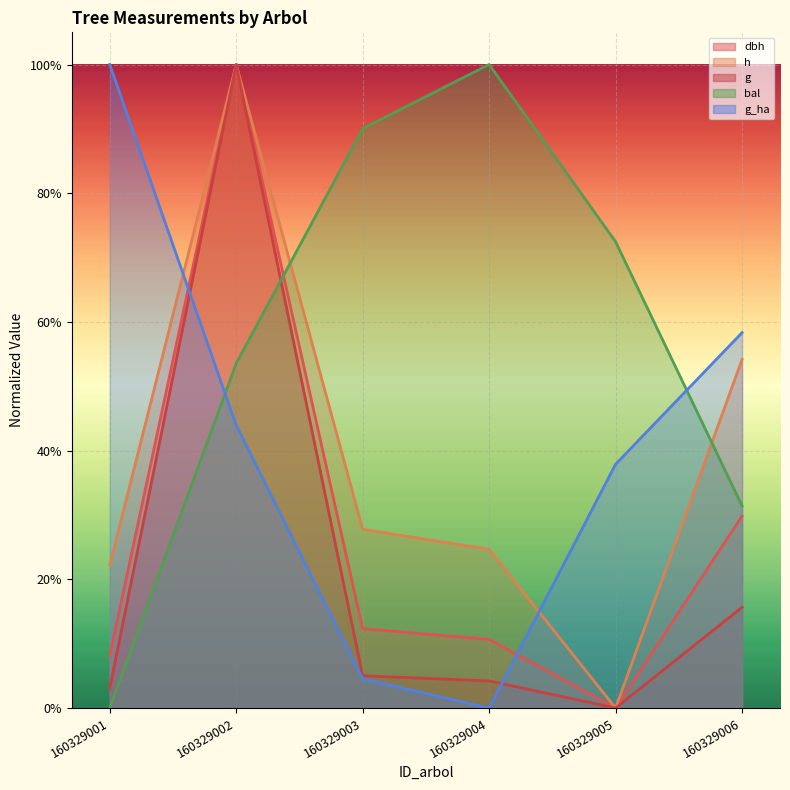

At how many categories does at least one series exceed 0?

6